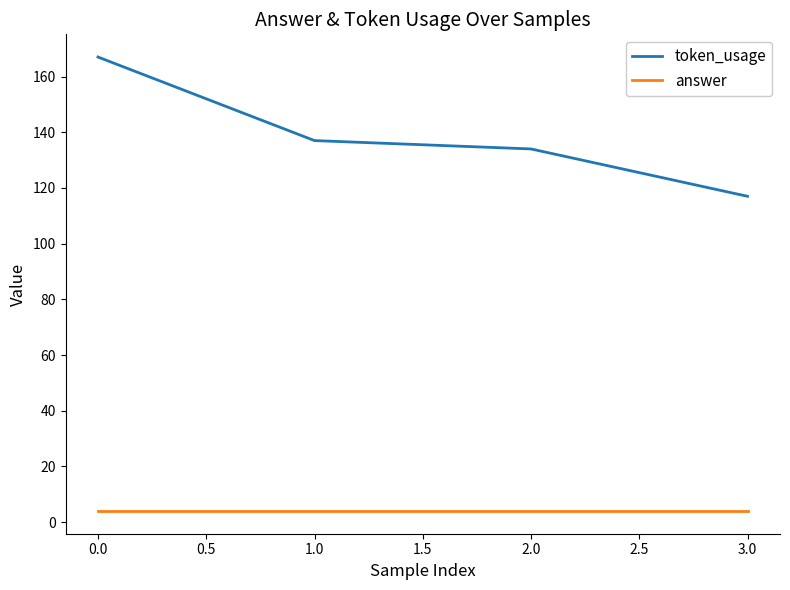

True or false: token_usage has more than 1 interior local peaks.

False